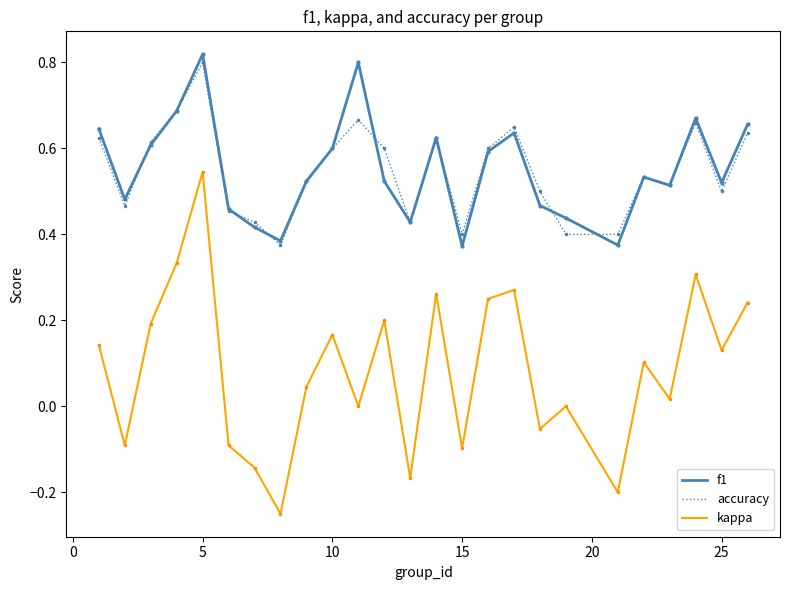

How many interior local peaks does the kappa series have?

8